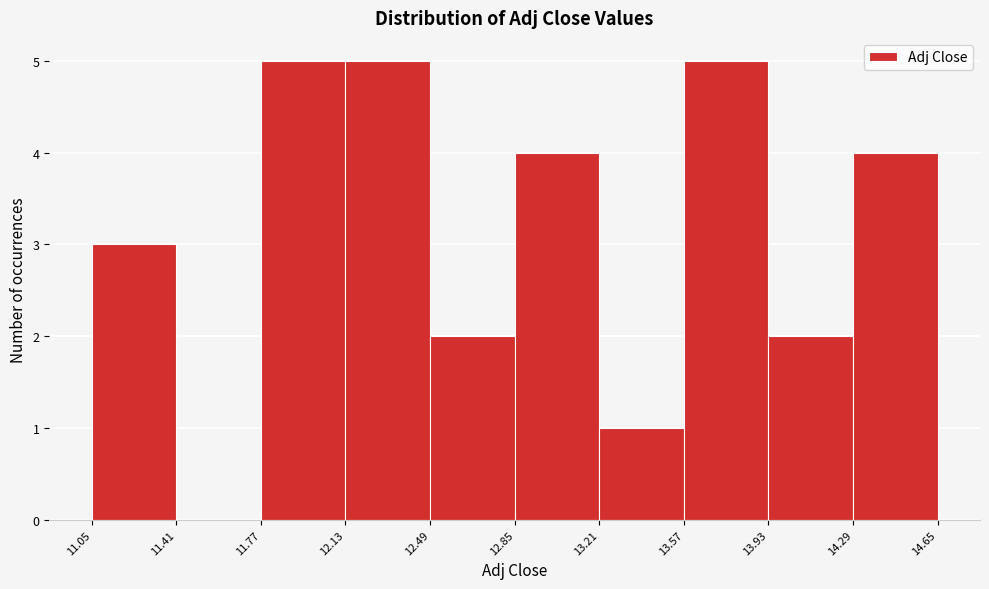

What is the height of the bar covering 13.93 to 14.29 on the x-axis? The values are not printed on the chart, so give them approximately, as read against the axis.

2